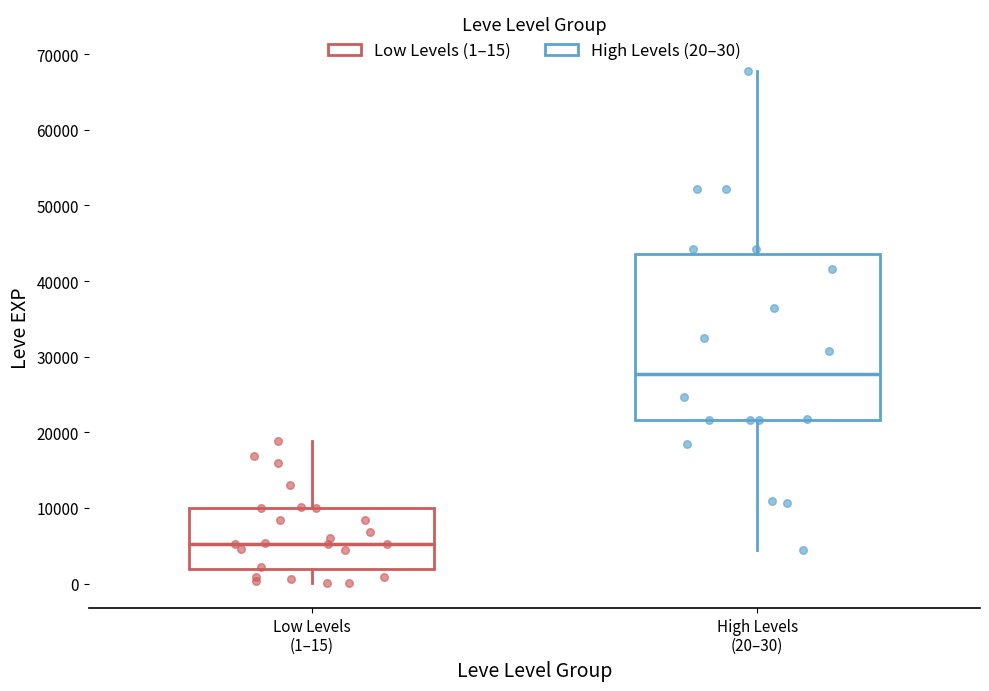

Which box has the lowest median line?

Low Levels (1–15)